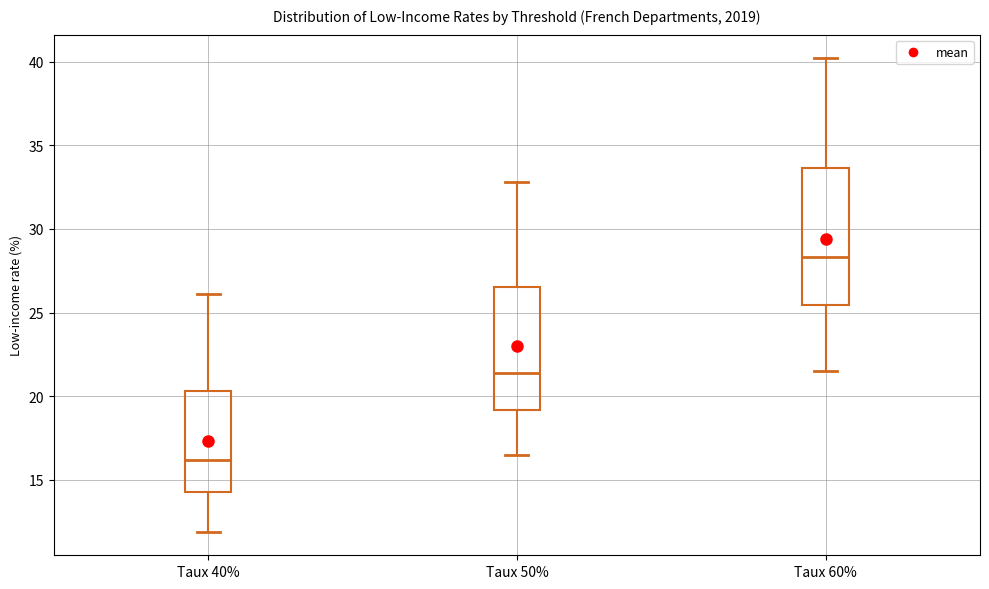

Reading left to right, transcribe this box plot: for each box, give where its median line is, the range the box spans, and where its two whiskers end, as read against the y-axis. The values are not printed on the chart, so give them approximately, as read against the axis.

Taux 40%: median 16.0, box 14.5 to 20.5, whiskers 12.0 to 26.0
Taux 50%: median 21.5, box 19.0 to 26.5, whiskers 16.5 to 33.0
Taux 60%: median 28.5, box 25.5 to 33.5, whiskers 21.5 to 40.0